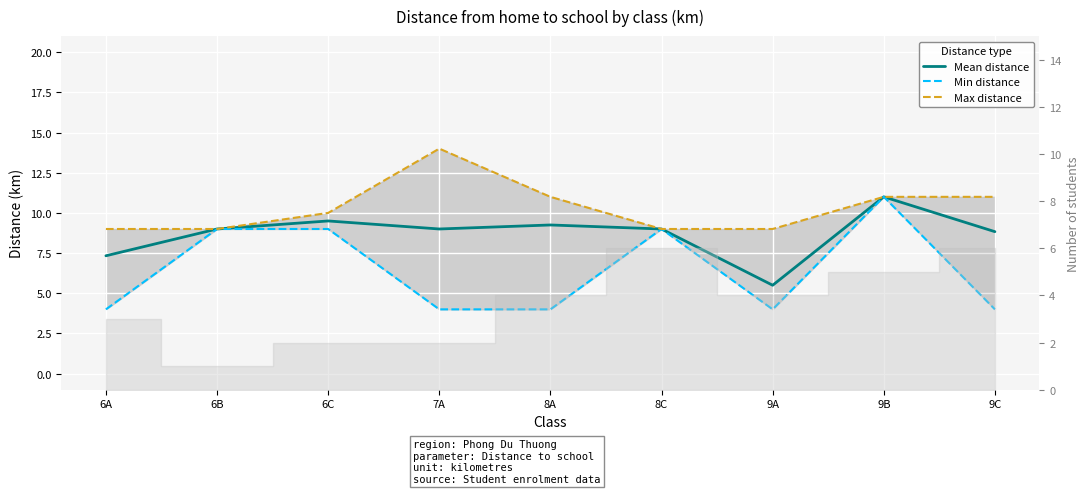

Is this an area chart (filled region under the line)?

No